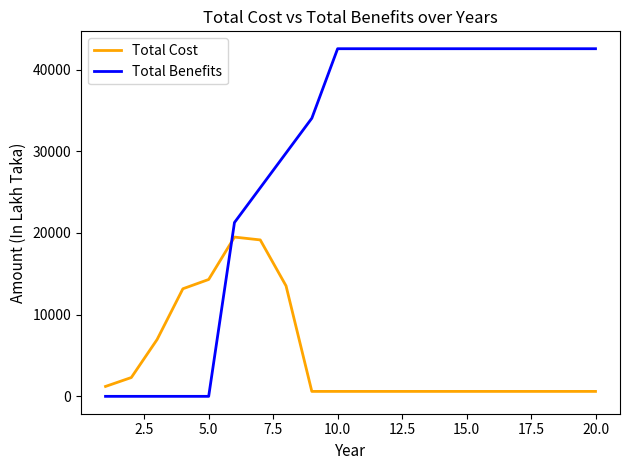

What is the maximum value for Total Benefits?

42547.9